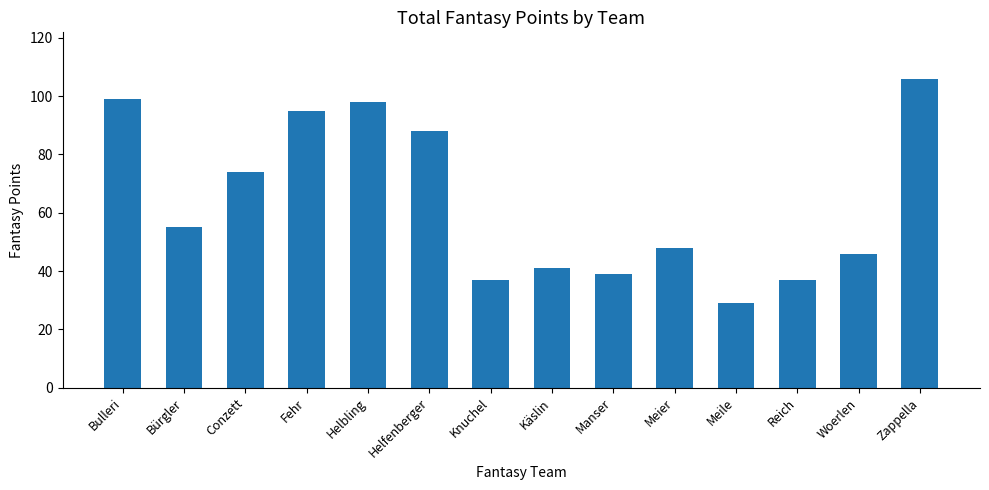

Where is the data nearest to the value 67?

Conzett